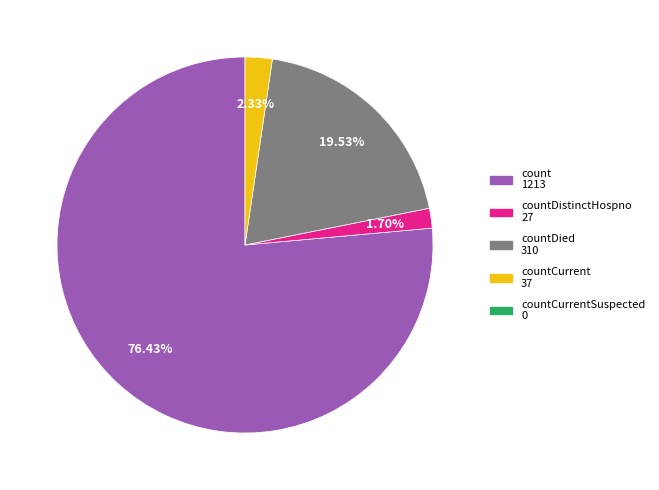

Is there any slice that represents more than half of the pie?

Yes